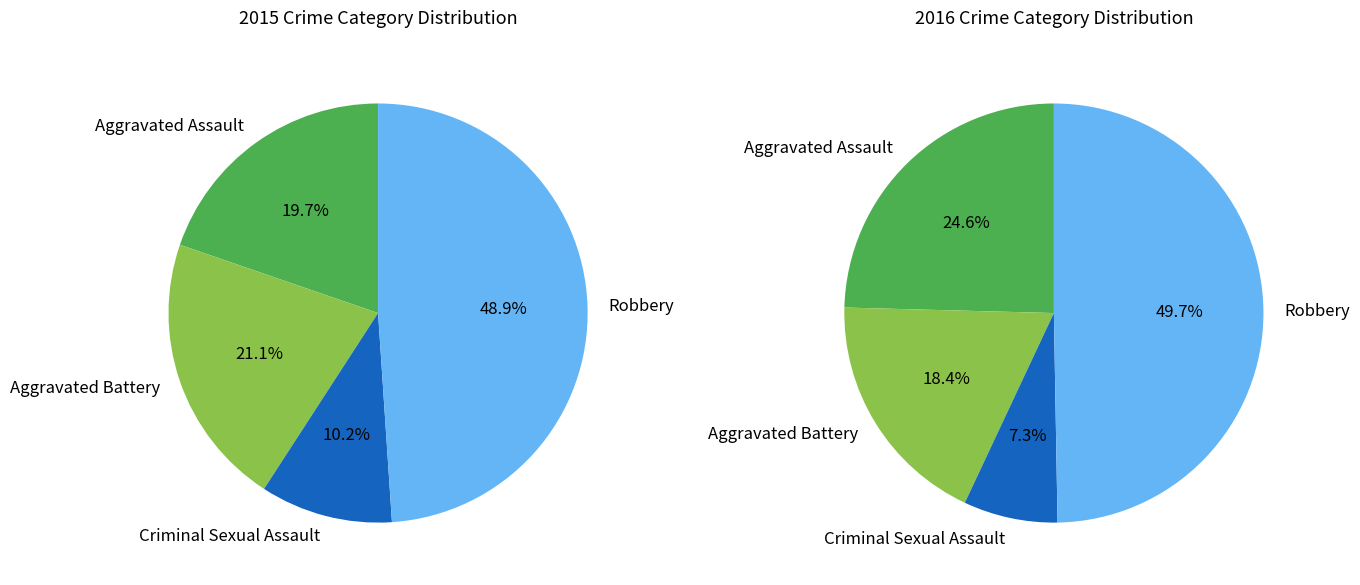

Which slice is the largest?

Robbery